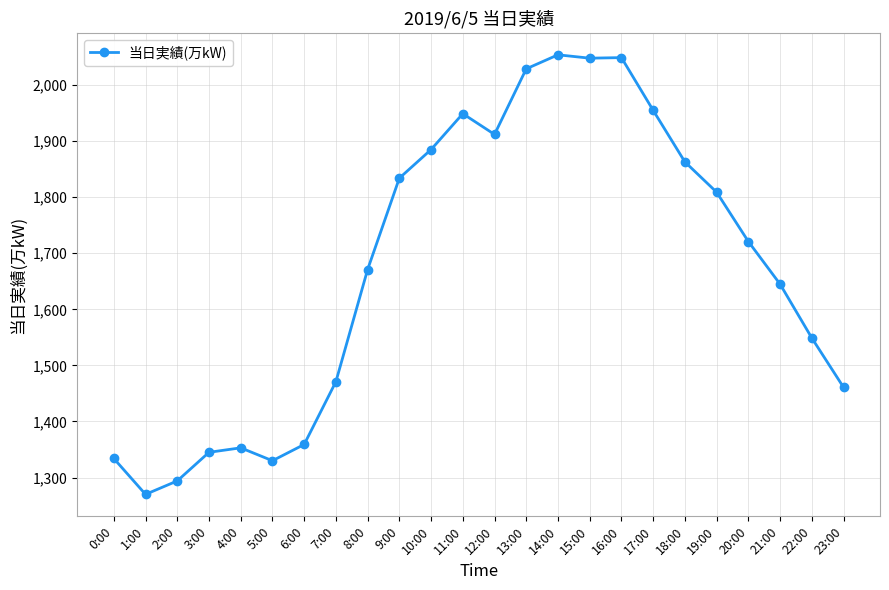

At which label is the value closest to 1662?

8:00